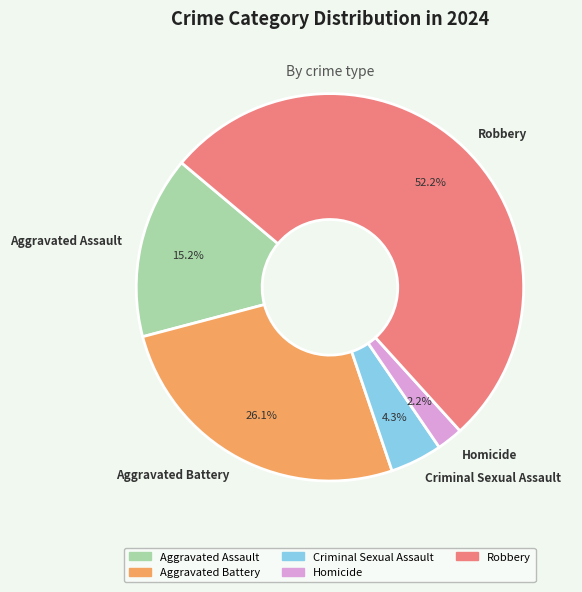

To the nearest percent, what is the difference between the largest and smallest slice percentages?

50%